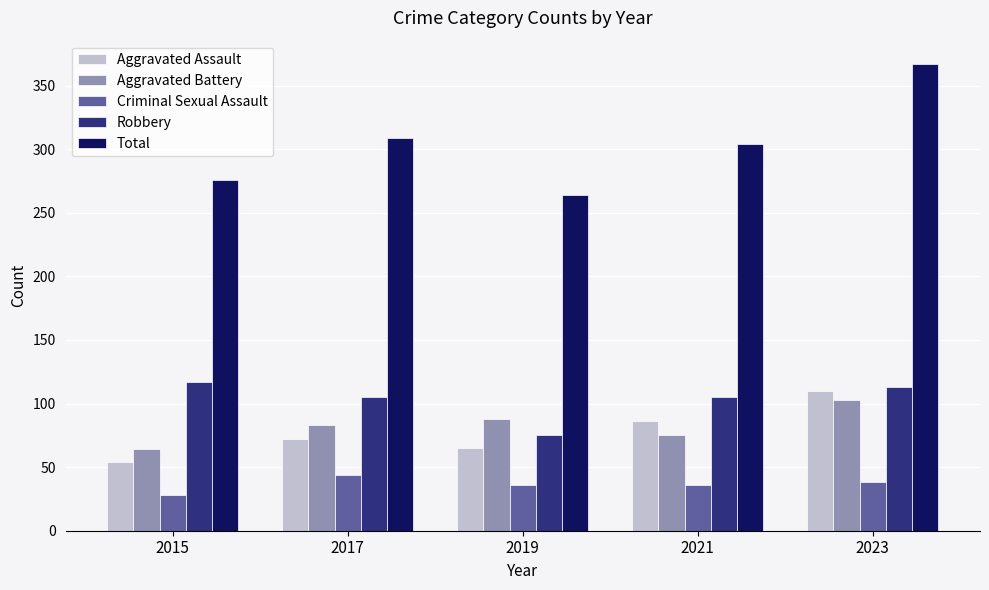

How many groups of bars are there?

5